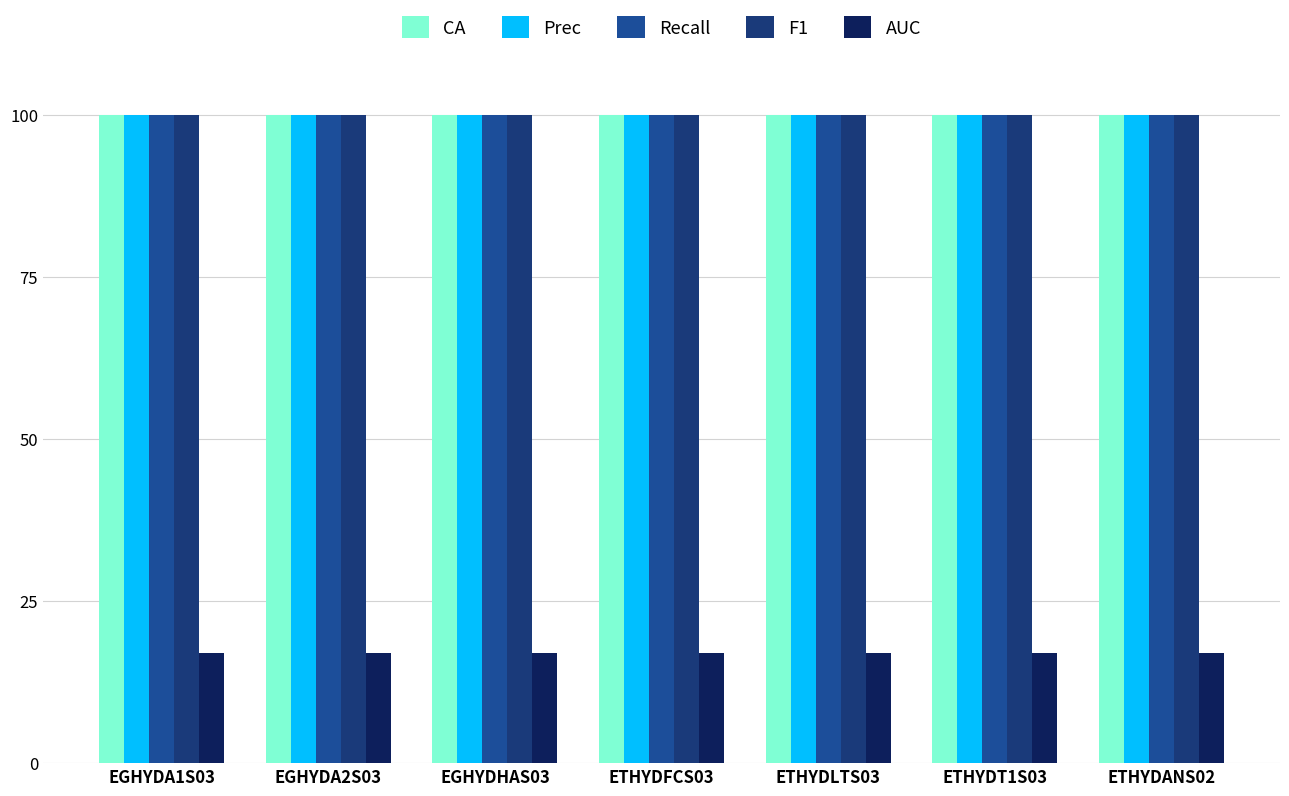

Which category has the highest value in the F1 series?

EGHYDA1S03